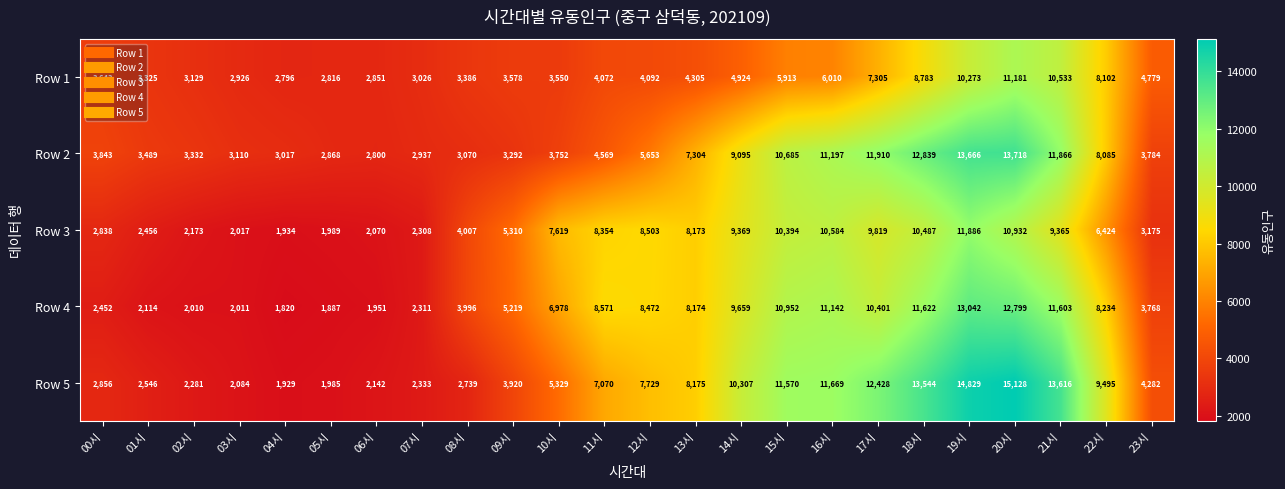

Which category has the highest value across all series?

20시